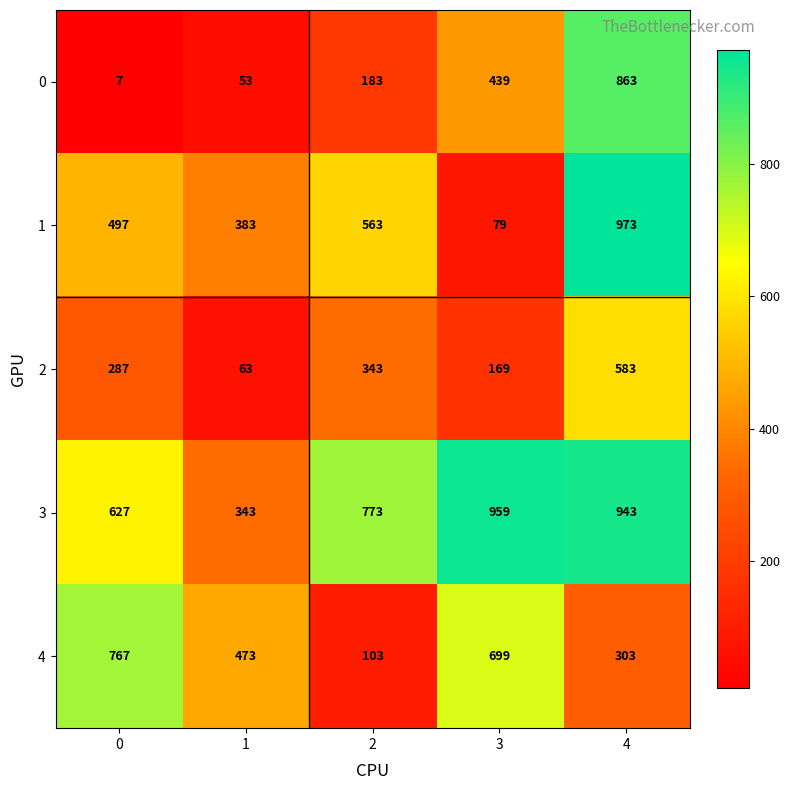

Rank the series by their maximum value, from lowest to highest.

2, 4, 0, 3, 1